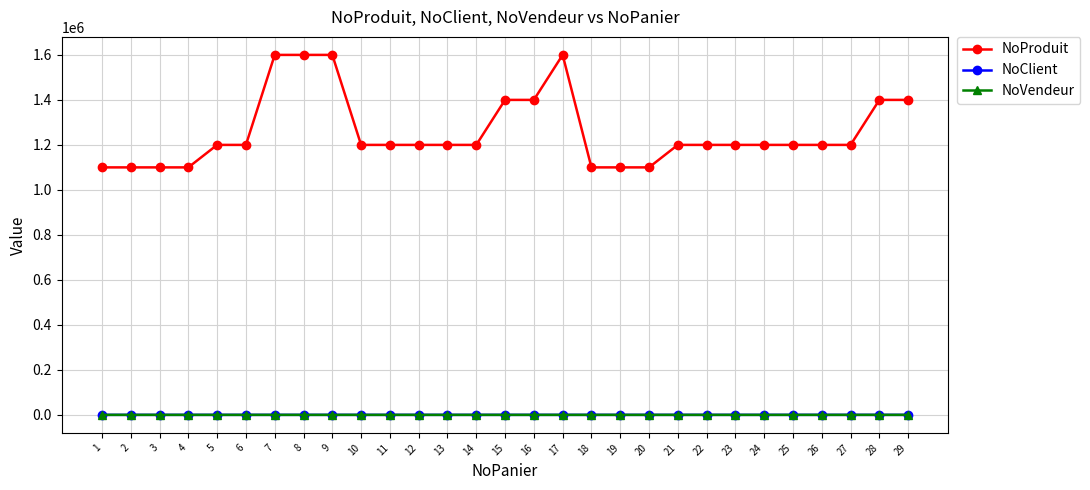

What is the maximum value shown in the chart?

1600031